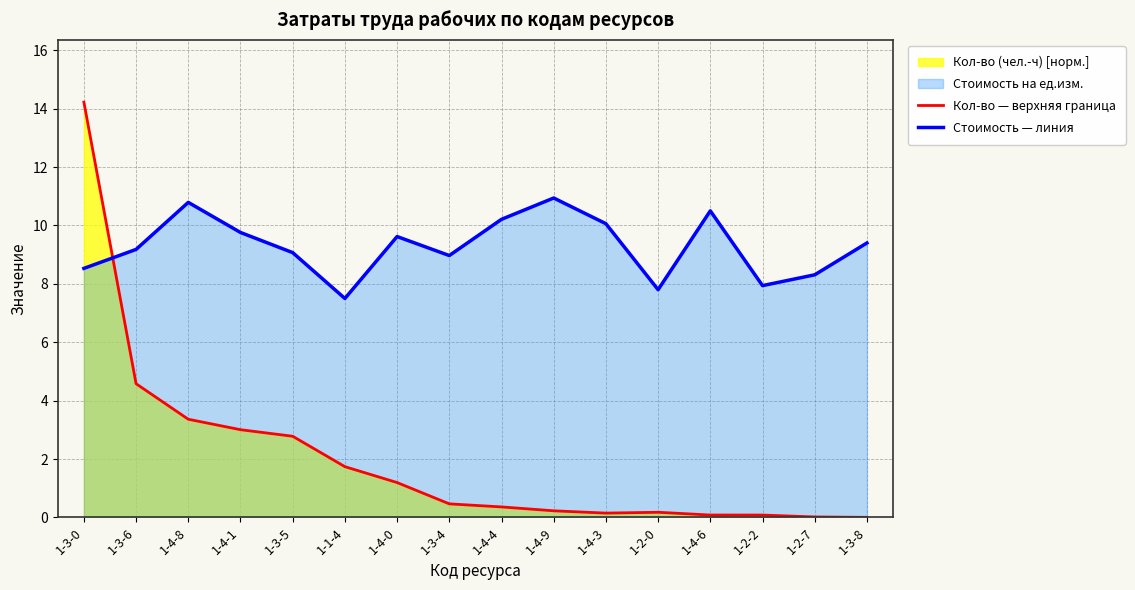

True or false: Кол-во — верхняя граница and Стоимость — линия intersect in this chart.

True